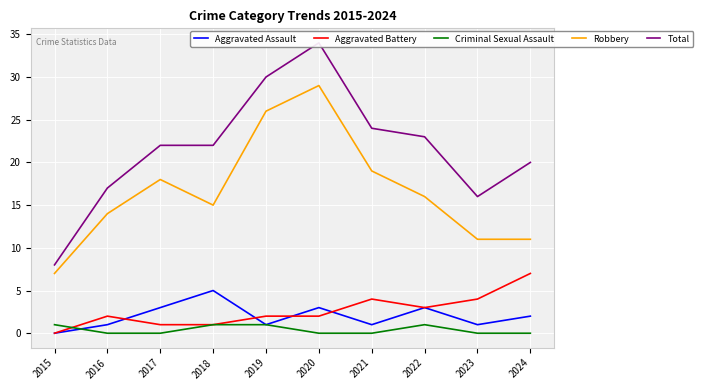

Reading left to right, what are all the values shown in this chart?

Aggravated Assault: 2015=0	2016=1	2017=3	2018=5	2019=1	2020=3	2021=1	2022=3	2023=1	2024=2
Aggravated Battery: 2015=0	2016=2	2017=1	2018=1	2019=2	2020=2	2021=4	2022=3	2023=4	2024=7
Criminal Sexual Assault: 2015=1	2016=0	2017=0	2018=1	2019=1	2020=0	2021=0	2022=1	2023=0	2024=0
Robbery: 2015=7	2016=14	2017=18	2018=15	2019=26	2020=29	2021=19	2022=16	2023=11	2024=11
Total: 2015=8	2016=17	2017=22	2018=22	2019=30	2020=34	2021=24	2022=23	2023=16	2024=20